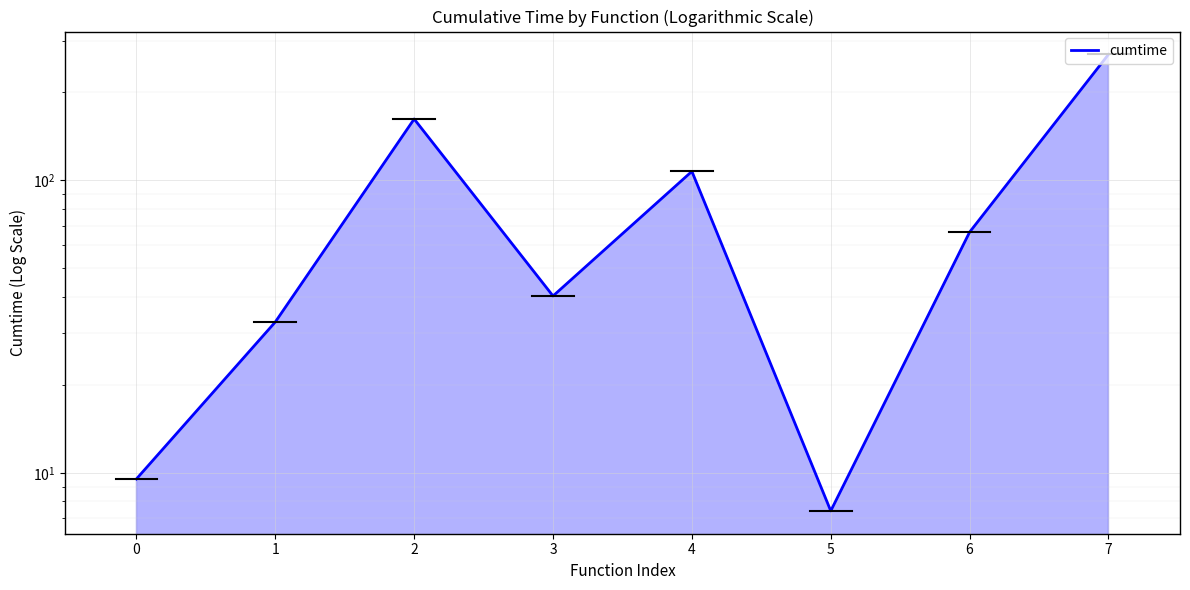

What is the sum of all values?

695.0